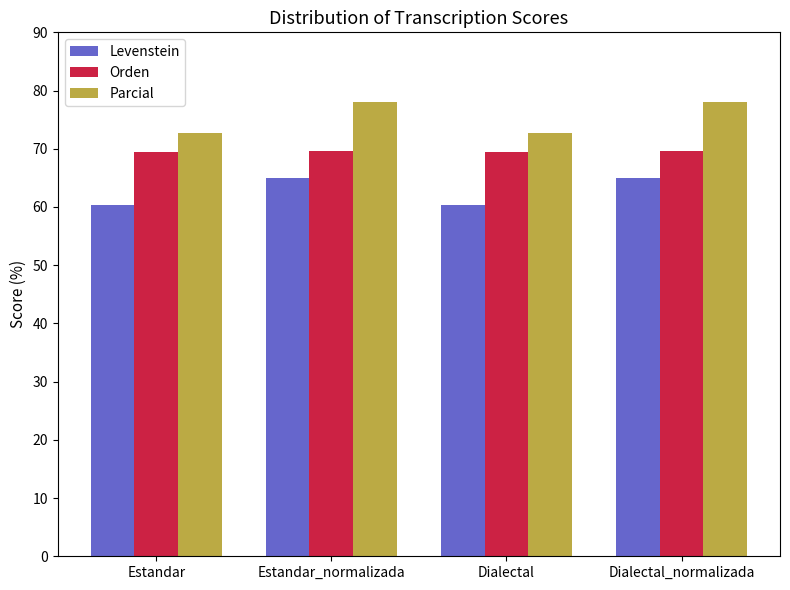

Does the chart contain stacked bars?

No